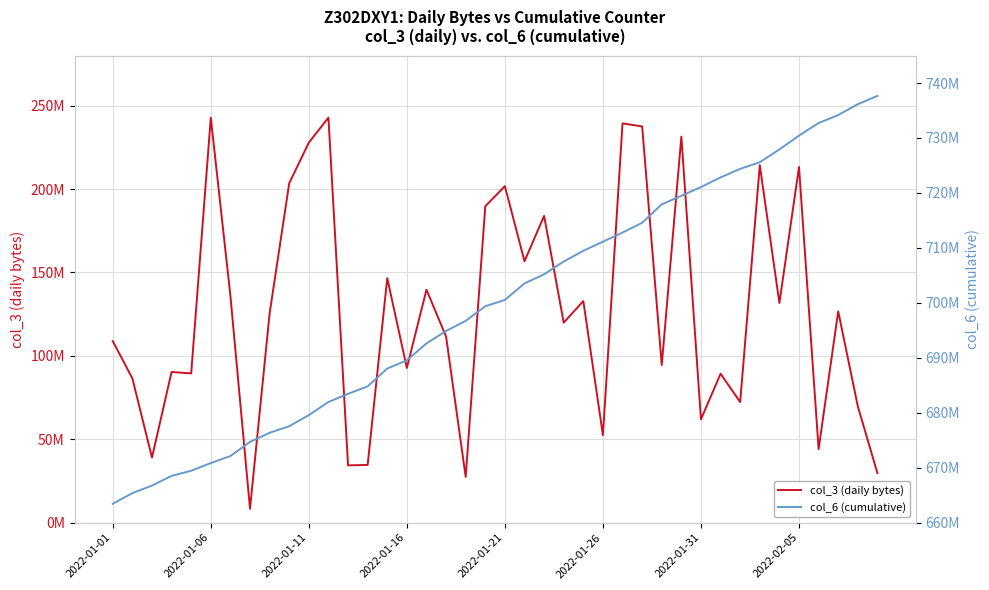

Is the value of col_6 (cumulative) at 35 greater than the value of col_3 (daily bytes) at 24?

Yes